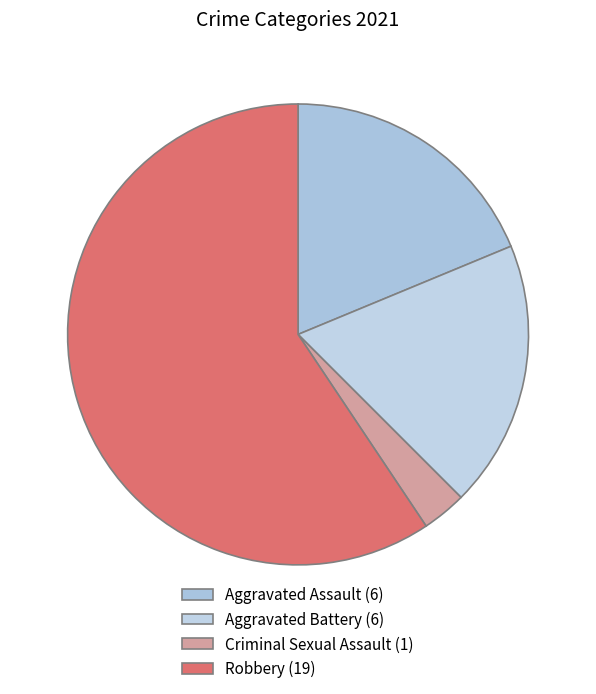

To the nearest percent, what is the average slice percentage?

25%